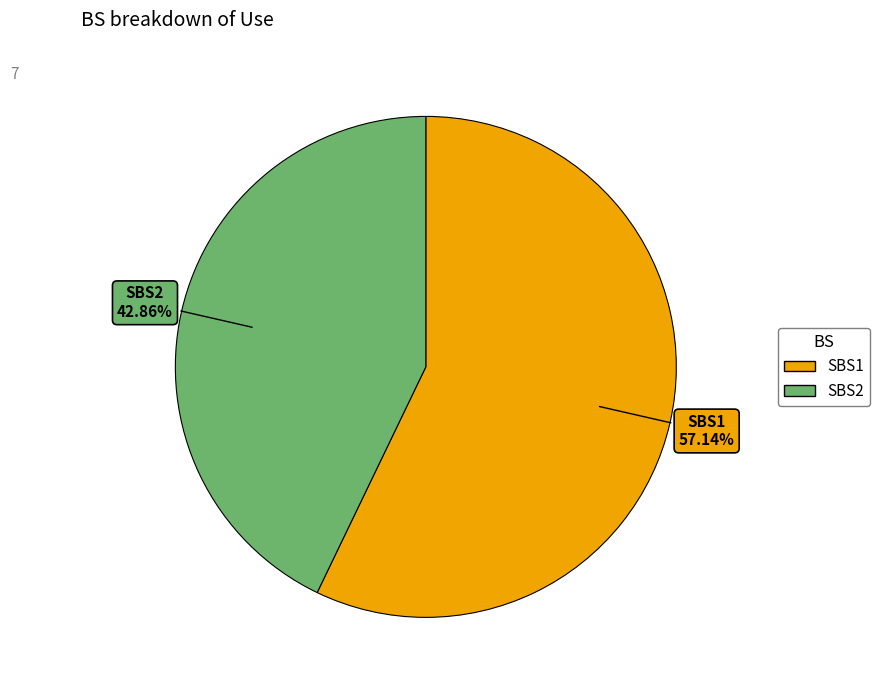

Is there any slice that represents more than half of the pie?

Yes